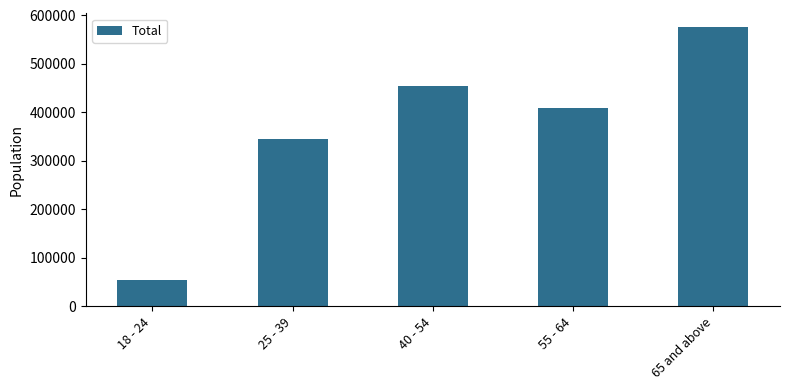

Rank the categories by value from lowest to highest.

18 - 24, 25 - 39, 55 - 64, 40 - 54, 65 and above